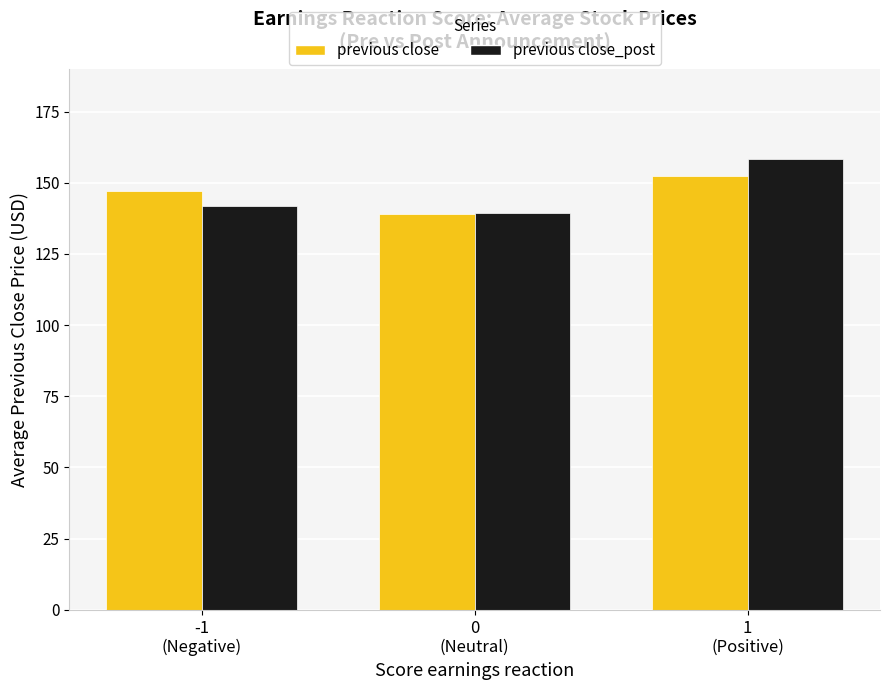

What is the highest value of the previous close_post series?

158.3